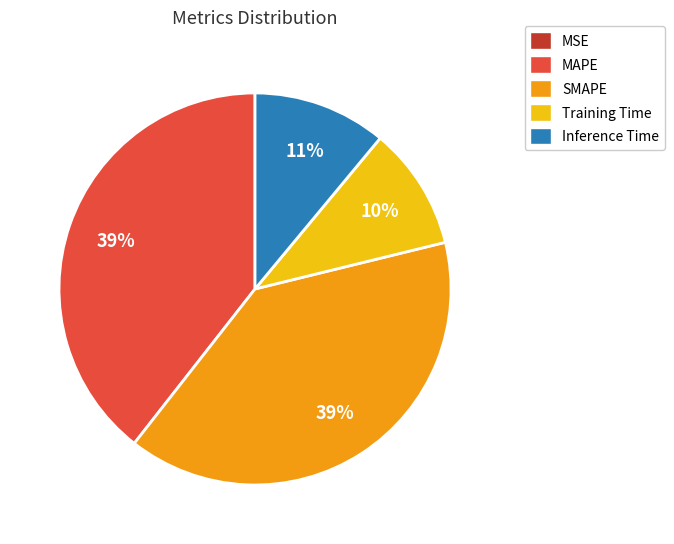

Which has a higher value, MAPE or Inference Time?

MAPE